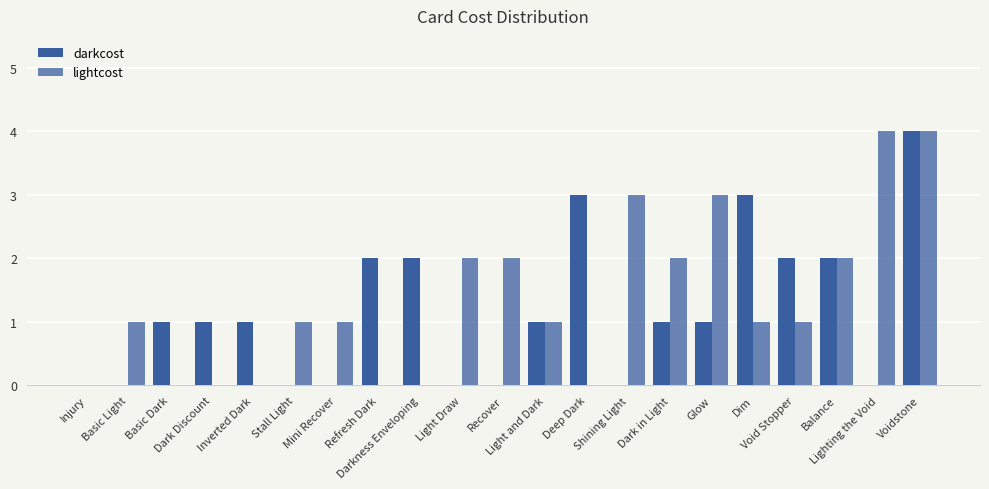

Does the chart contain stacked bars?

No